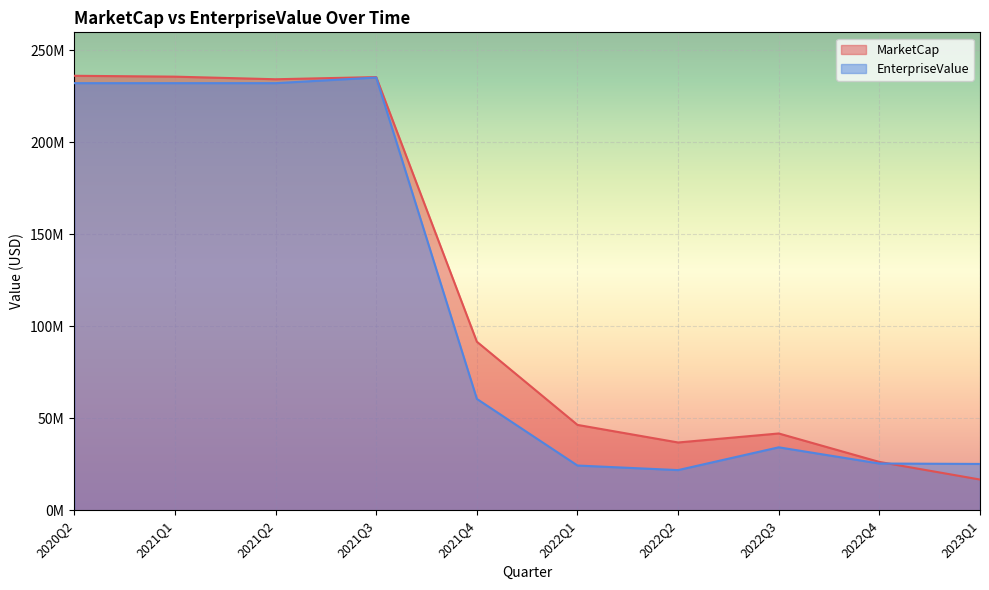

How many values in the MarketCap series exceed 91544271?

4